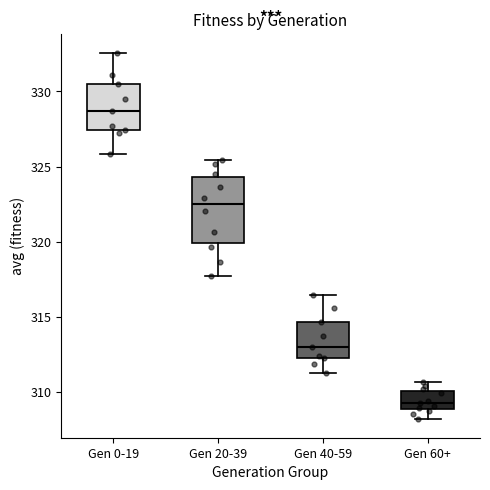

Reading left to right, transcribe this box plot: for each box, give where its median line is, the range the box spans, and where its two whiskers end, as read against the y-axis. The values are not printed on the chart, so give them approximately, as read against the axis.

Gen 0-19: median 328.5, box 327.5 to 330.5, whiskers 326.0 to 332.5
Gen 20-39: median 322.5, box 320.0 to 324.5, whiskers 317.5 to 325.5
Gen 40-59: median 313.0, box 312.5 to 314.5, whiskers 311.5 to 316.5
Gen 60+: median 309.5, box 309.0 to 310.0, whiskers 308.0 to 310.5